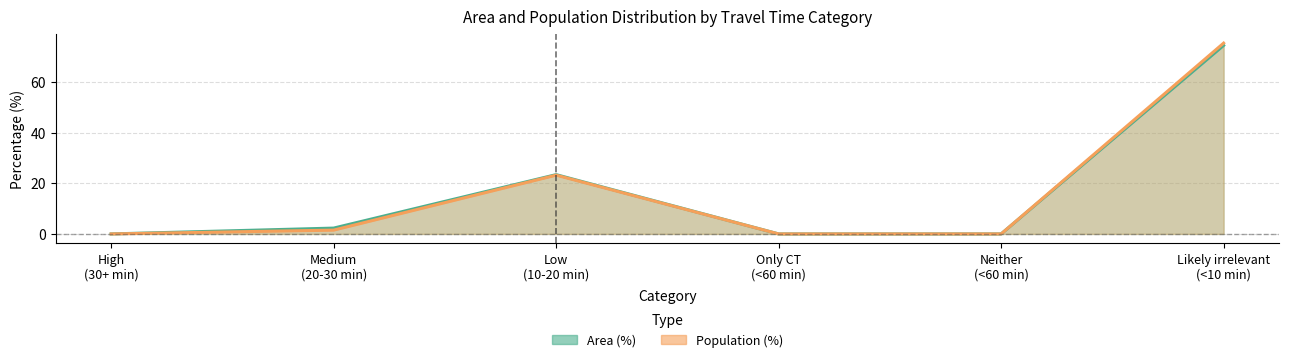

Rank the series by their average value, from lowest to highest.

Population (%), Area (%)